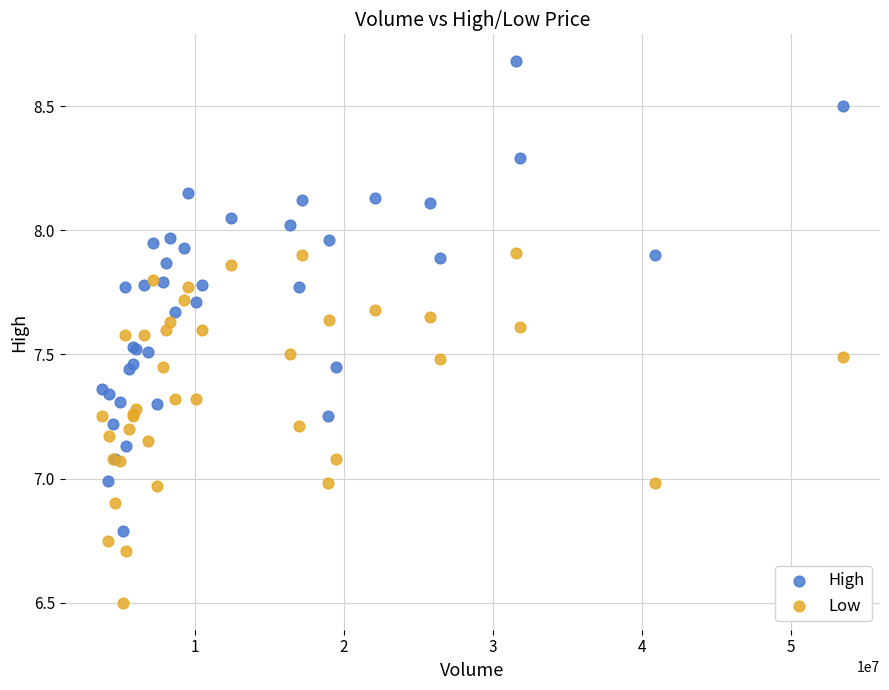

Which series contains the highest Y value?

High